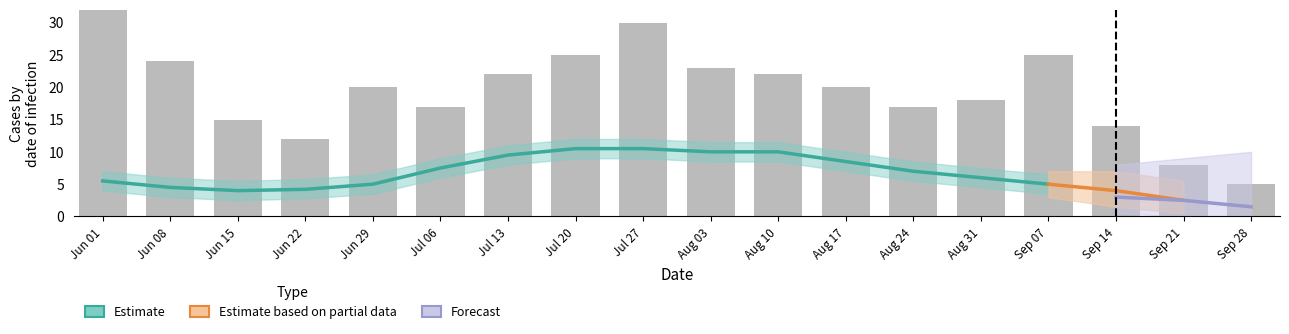

Is it true that the value at Jun 01 is 15?

False